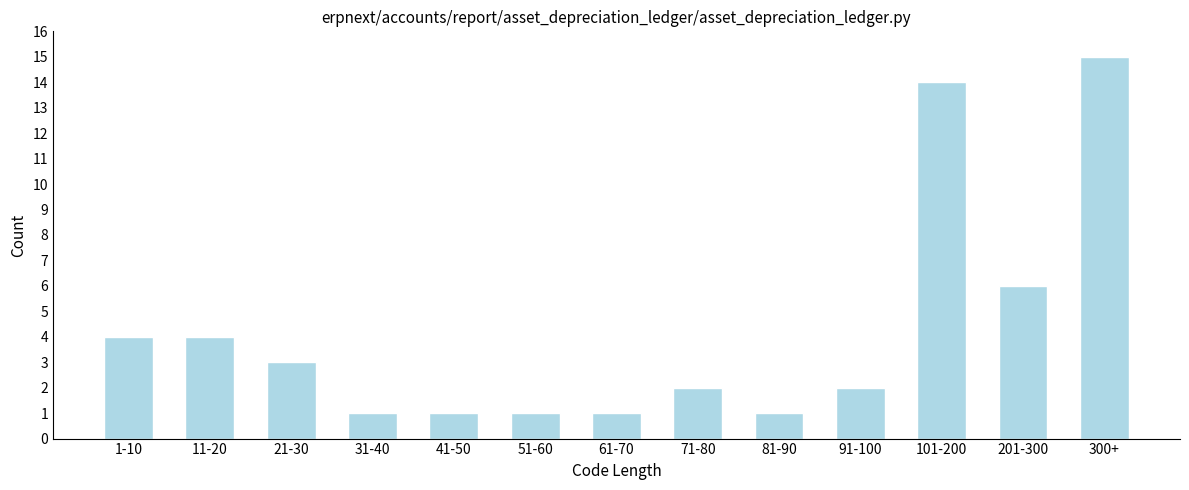

Reading left to right, list all the values displayed in this chart.

1-10=4	11-20=4	21-30=3	31-40=1	41-50=1	51-60=1	61-70=1	71-80=2	81-90=1	91-100=2	101-200=14	201-300=6	300+=15